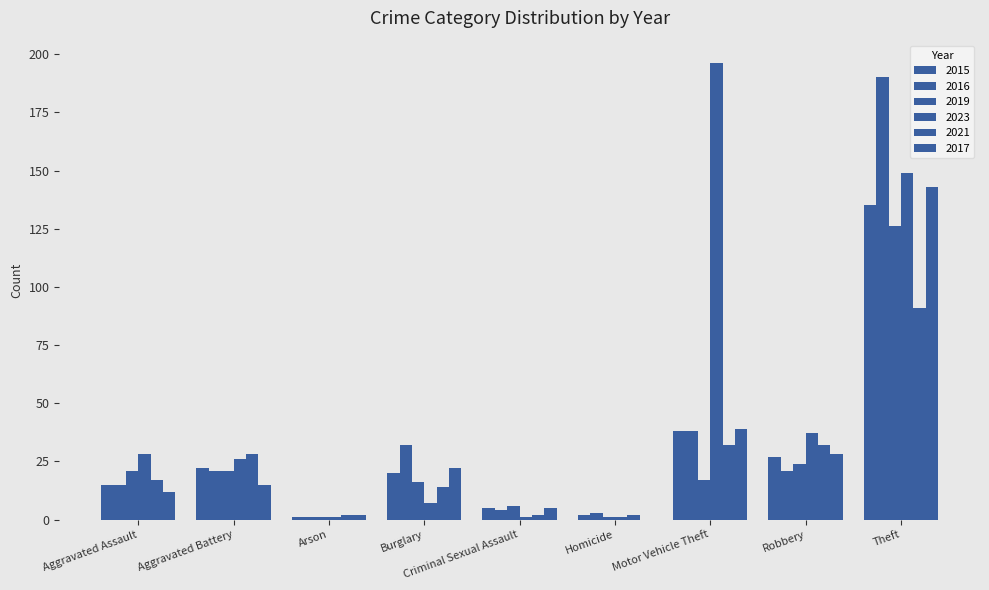

How many groups of bars are there?

9